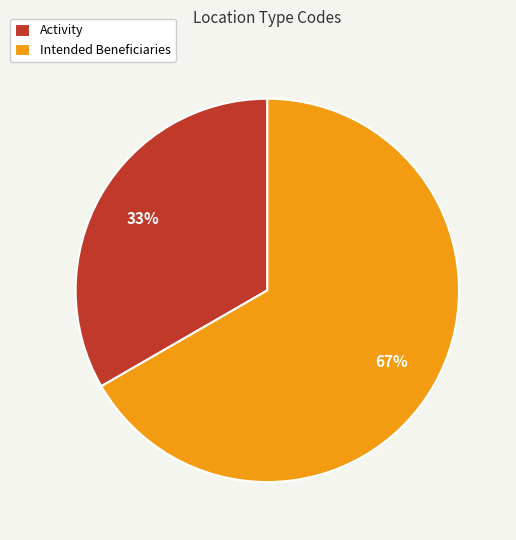

Which slice is the largest?

Intended Beneficiaries